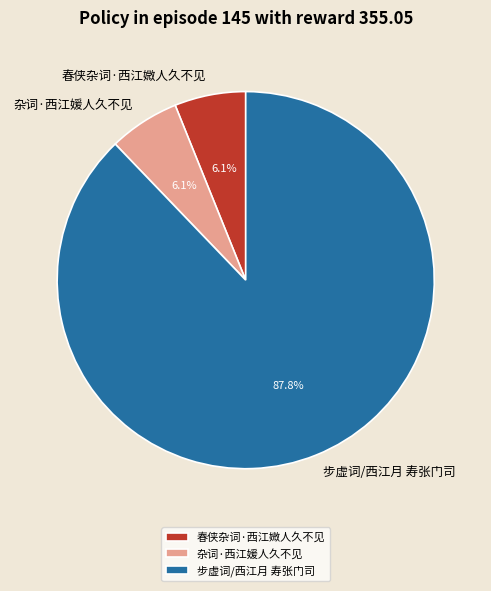

What percentage is NOT represented by 春侠杂词·西江媺人久不见?

93.9%